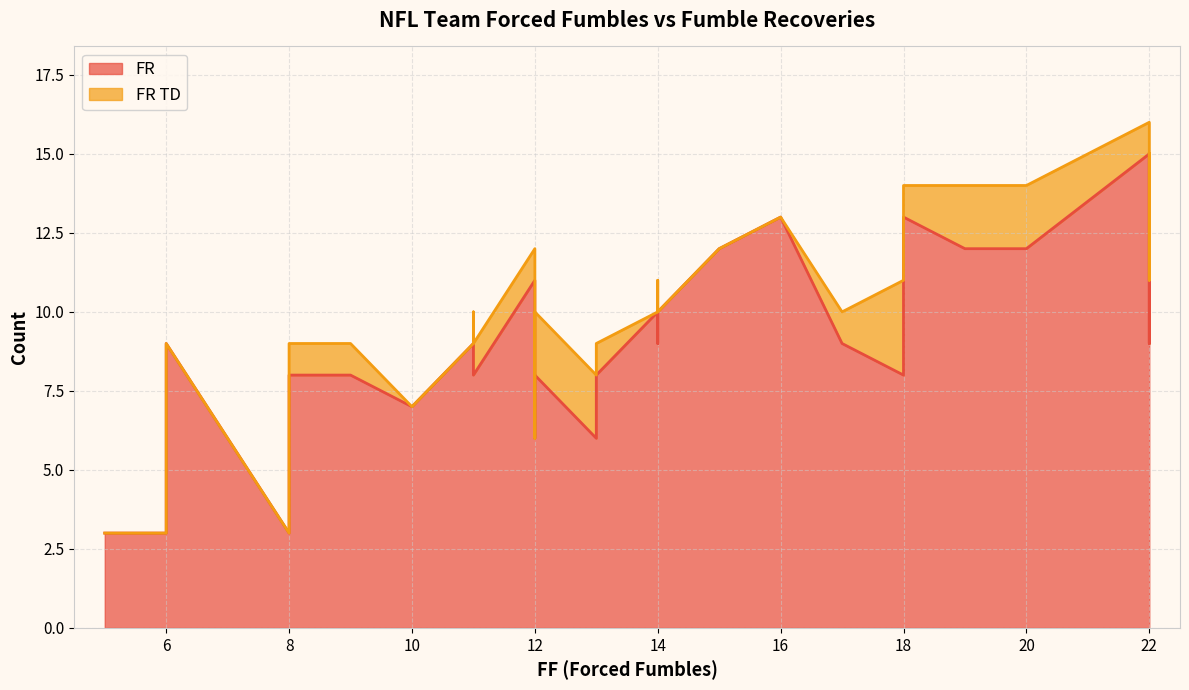

What is the change in value from 22 to 8?

-4